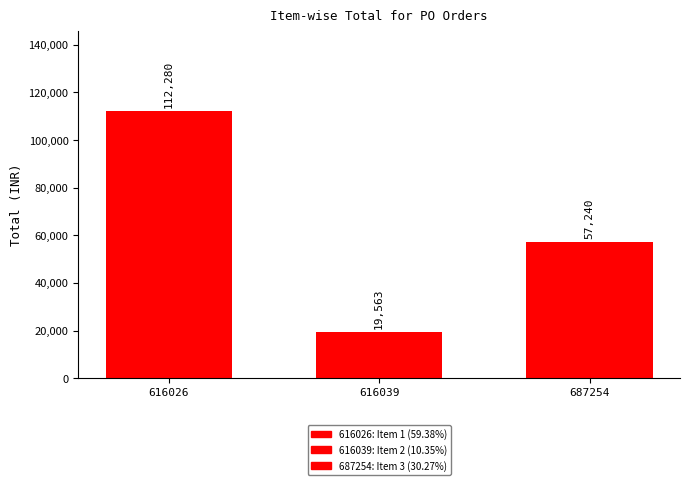

How many data points are less than 57240?

1